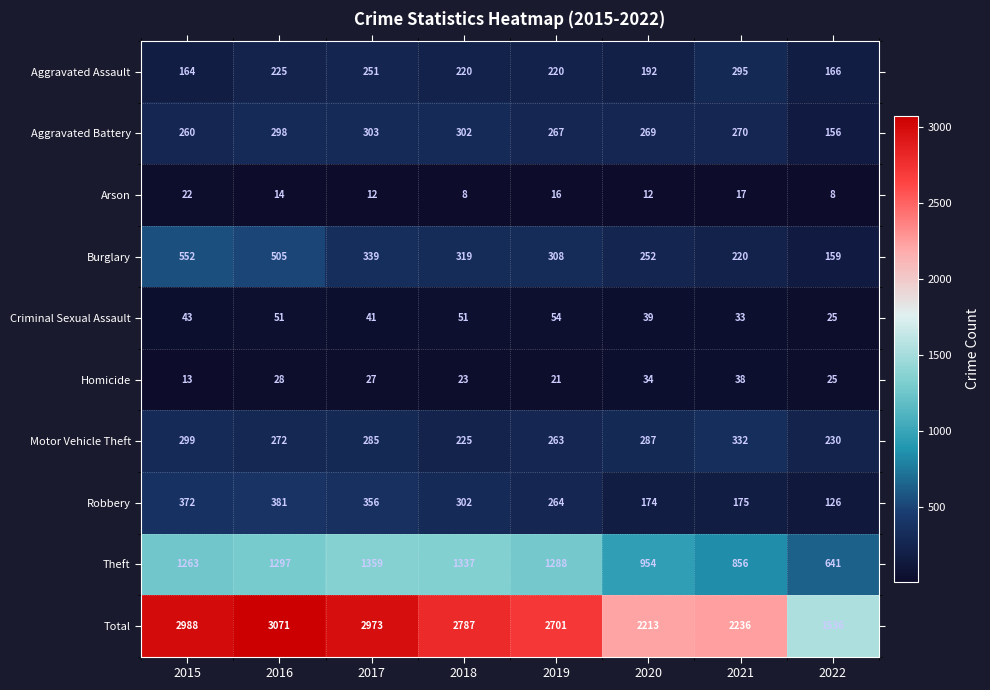

How many series are shown in this chart?

10